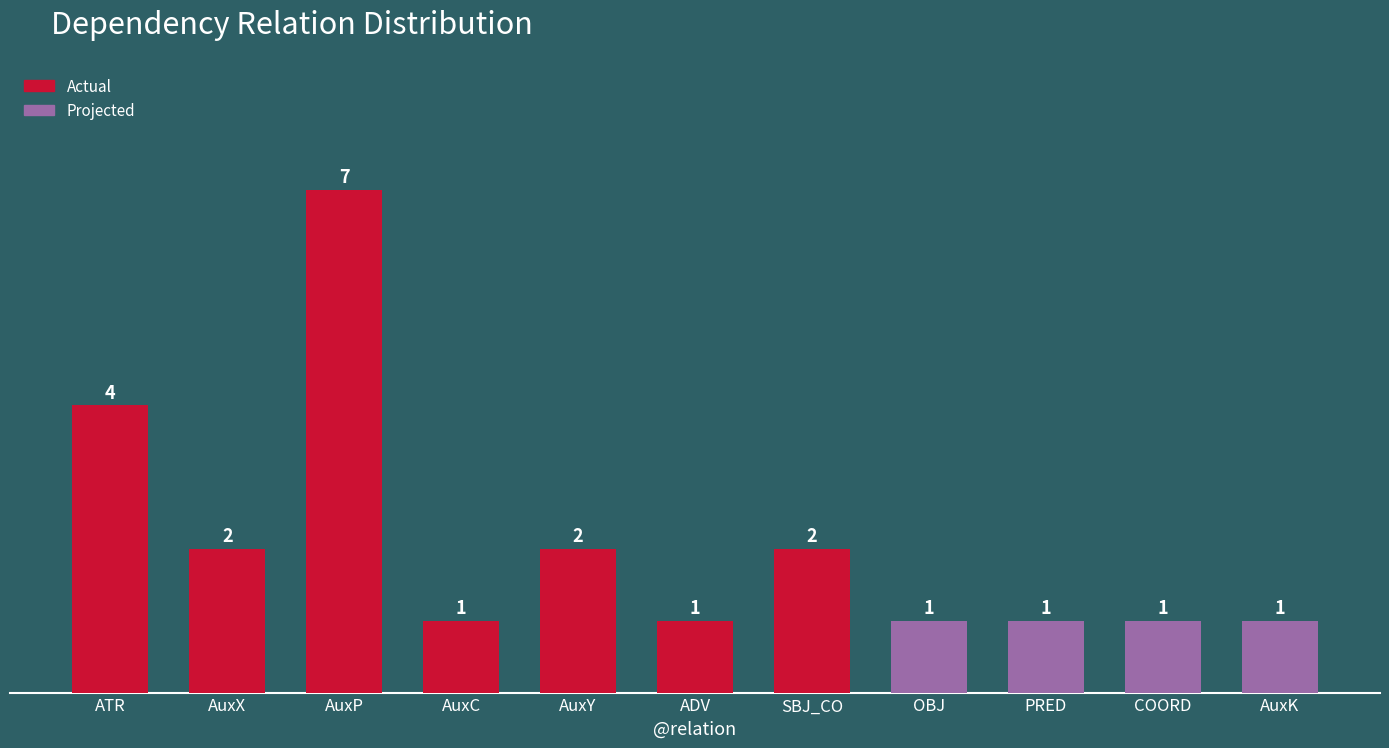

How many values are between 1 and 2?

9